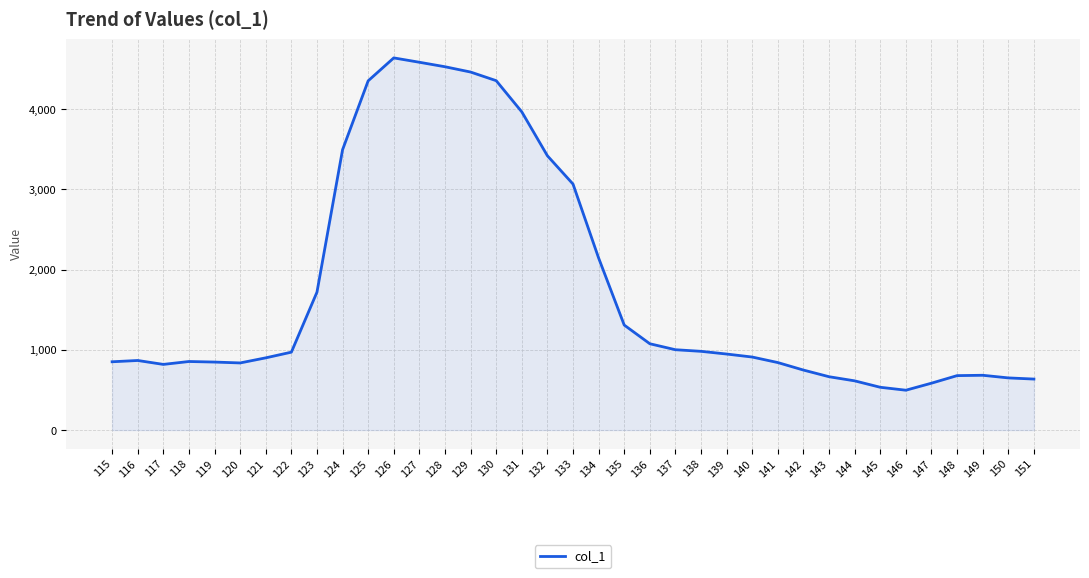

What is the greatest value displayed?

4638.2